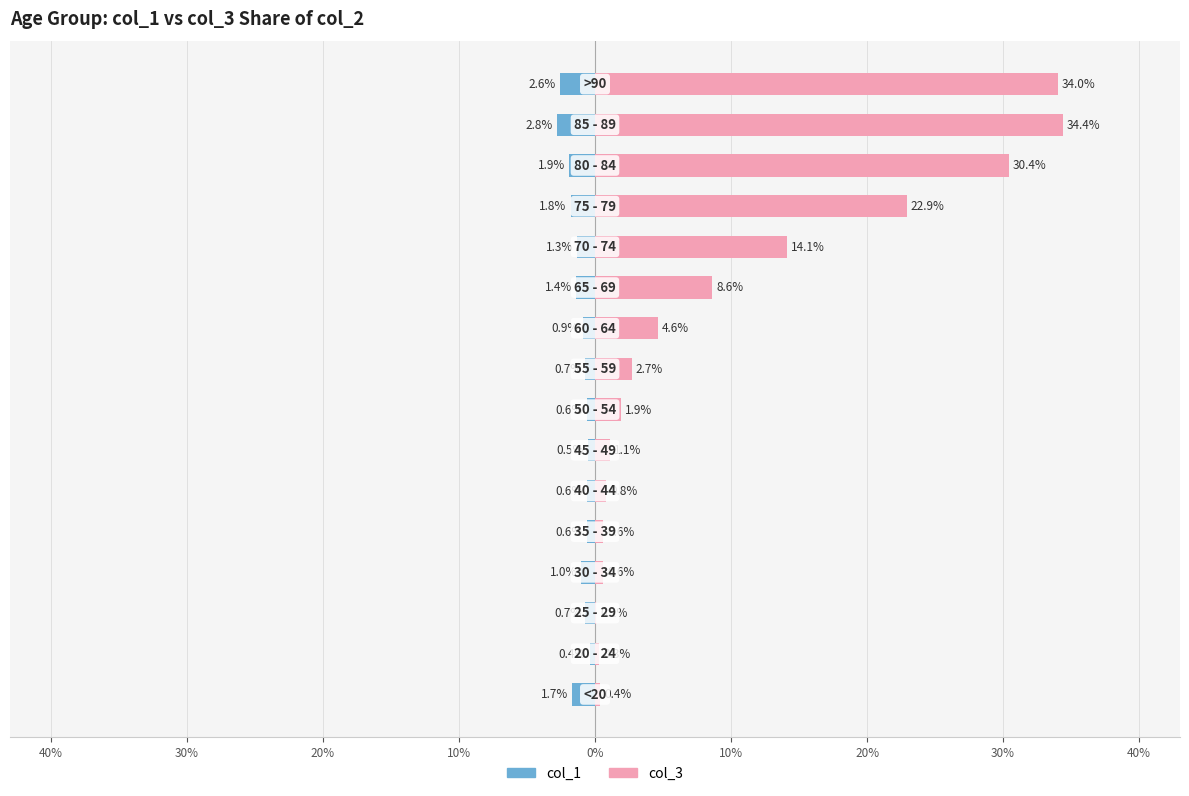

What is the spread (max minus min) of values at 20%?

1.6